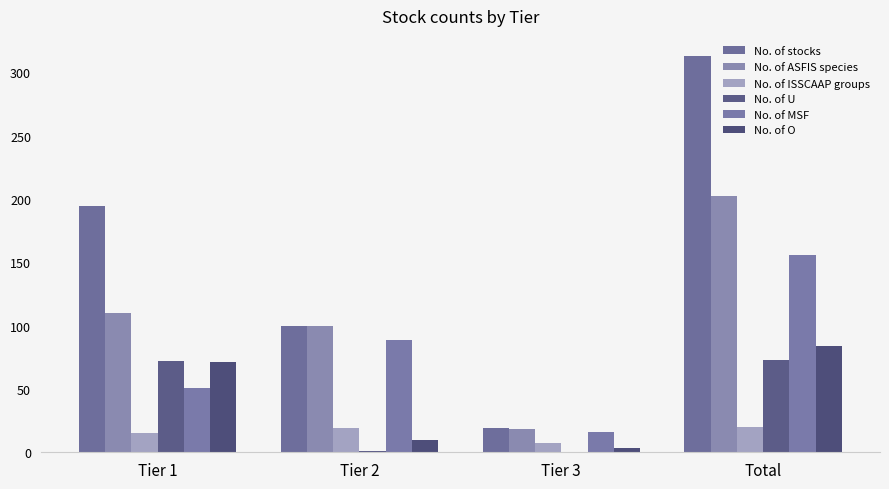

The value of No. of ISSCAAP groups at Tier 3 is 4. True or false?

False